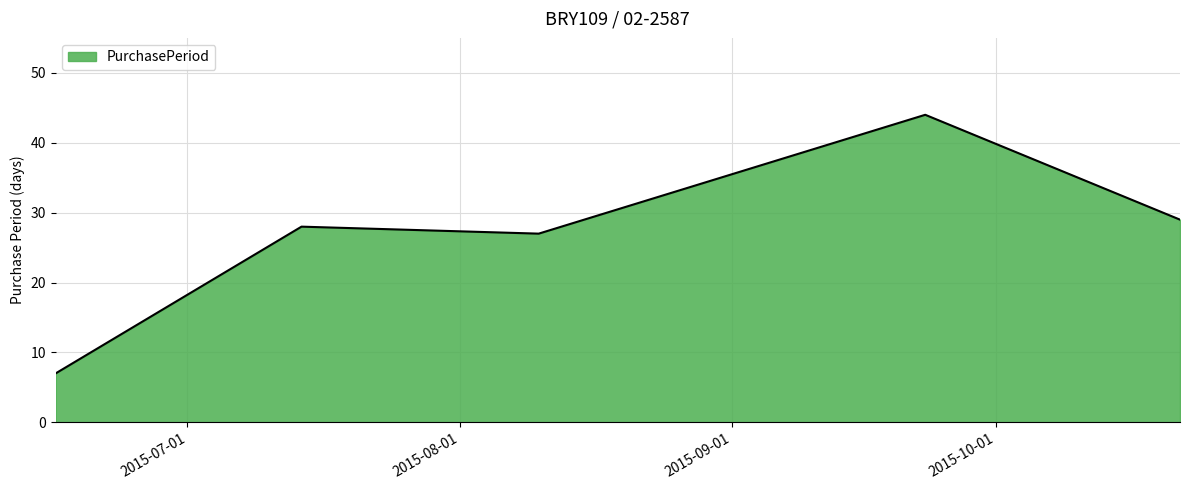

True or false: there are more than 0 points higher than both neighbors.

True